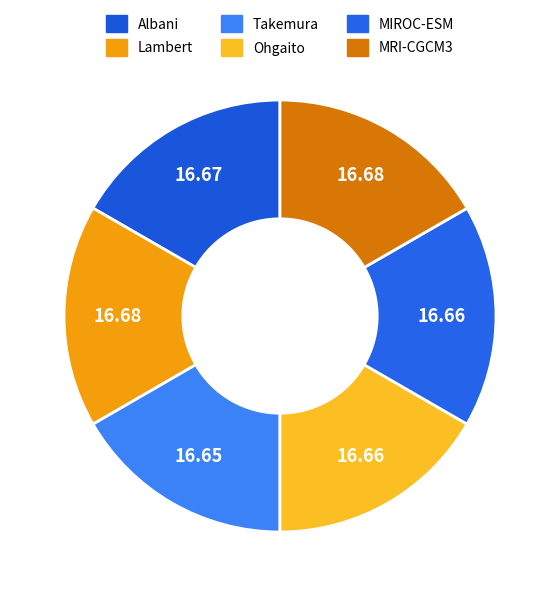

True or false: MRI-CGCM3 accounts for 4% of the total.

False